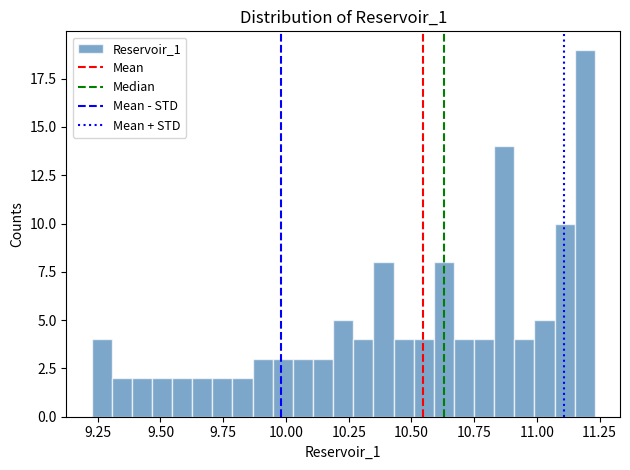

Around what value on the x-axis is the tallest bar? Give the approximate position of its centre, as read against the axis.

11.20